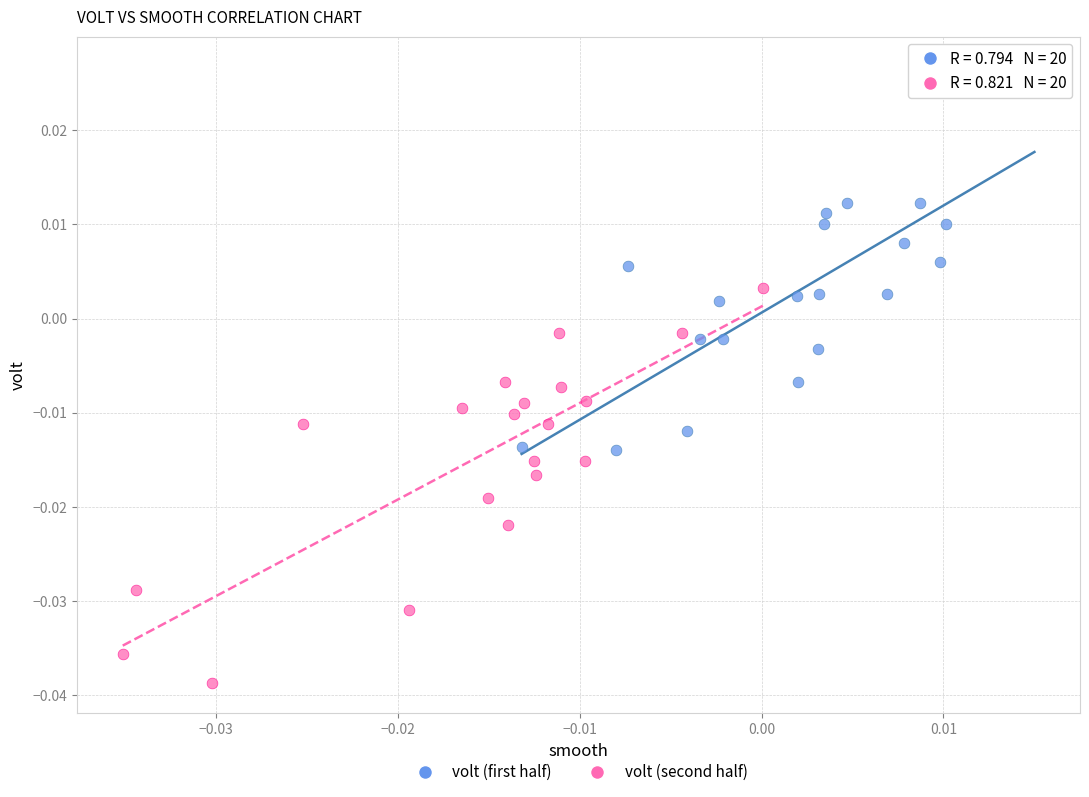

Which series contains the highest Y value?

volt (first half)